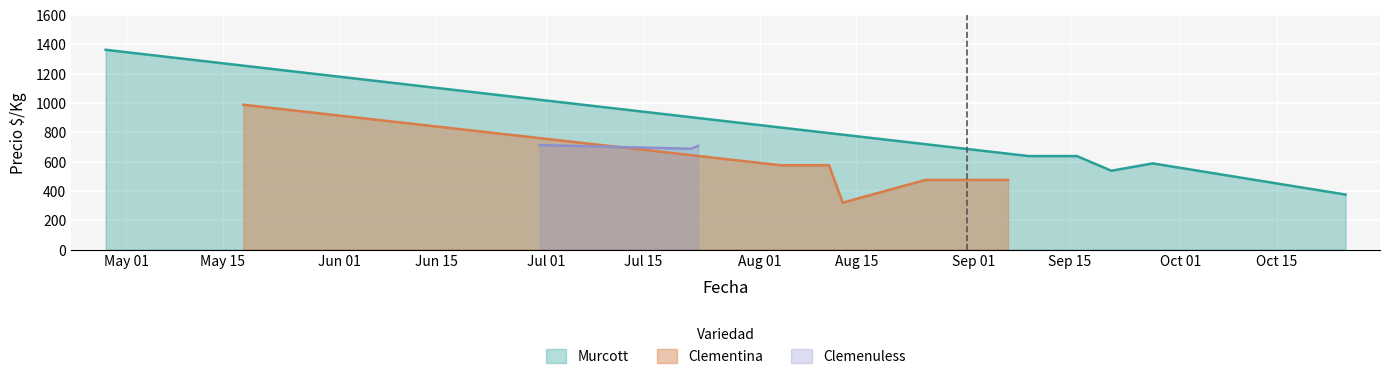

True or false: Precio promedio ponderado has more than 0 interior local peaks.

True